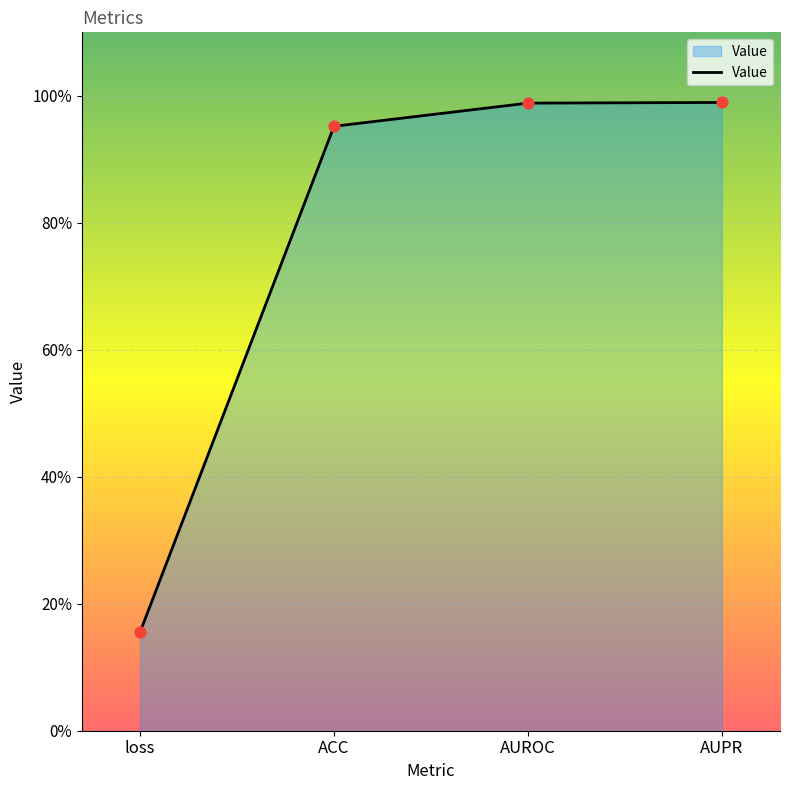

Which has a higher value, AUPR or loss?

AUPR